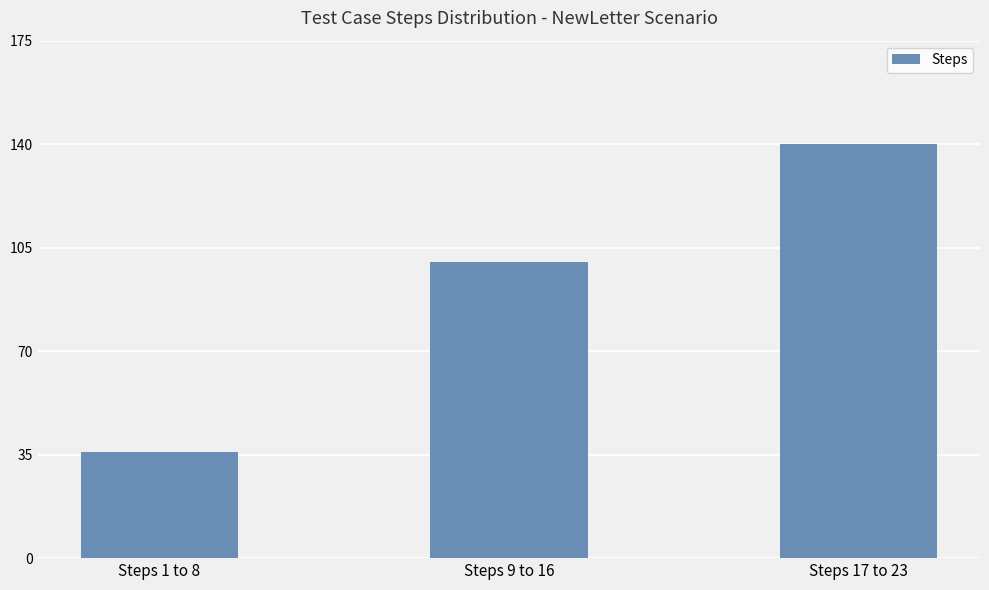

What is the label of the 1st bar from the left?

Steps 1 to 8